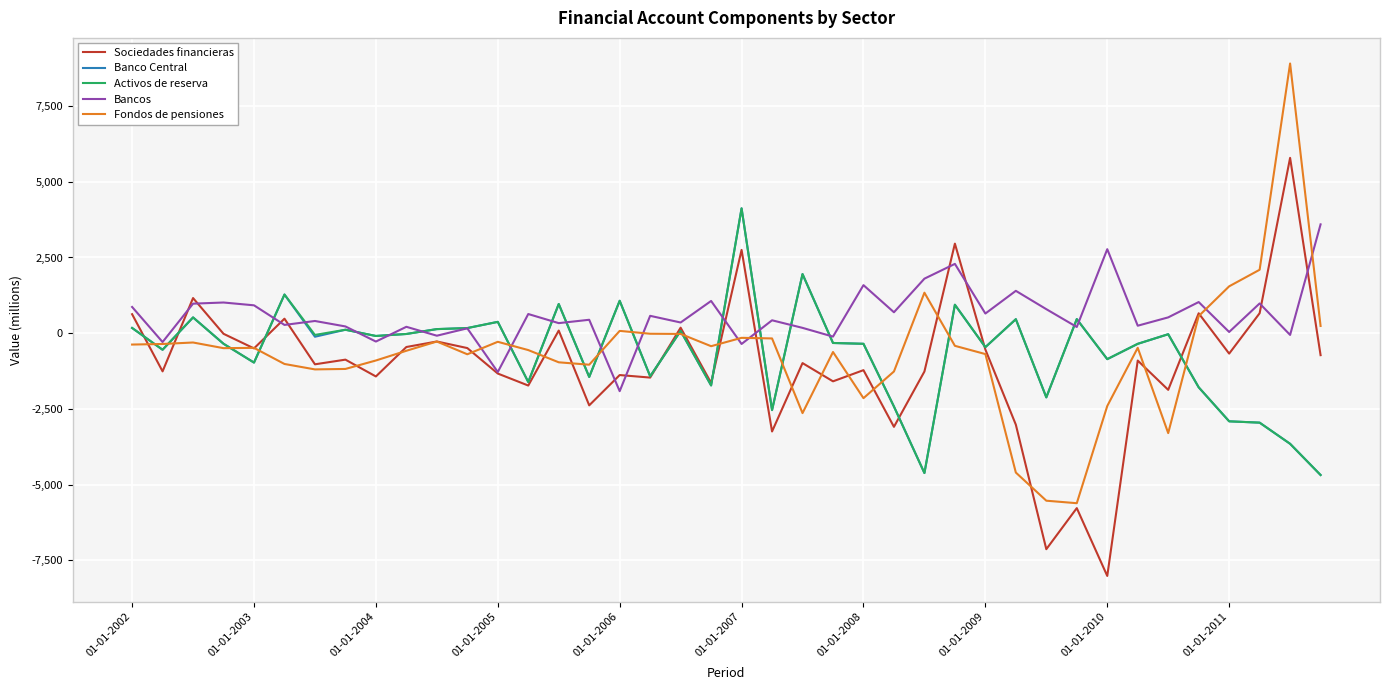

Which series has the largest total across all categories?

Bancos